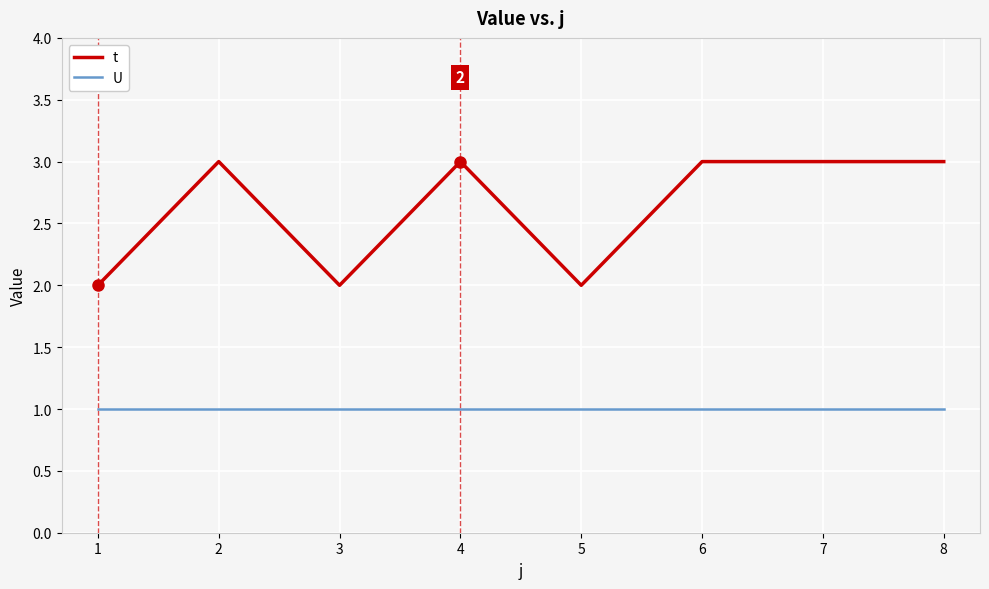

List the series in order of their peak value, highest first.

t, U